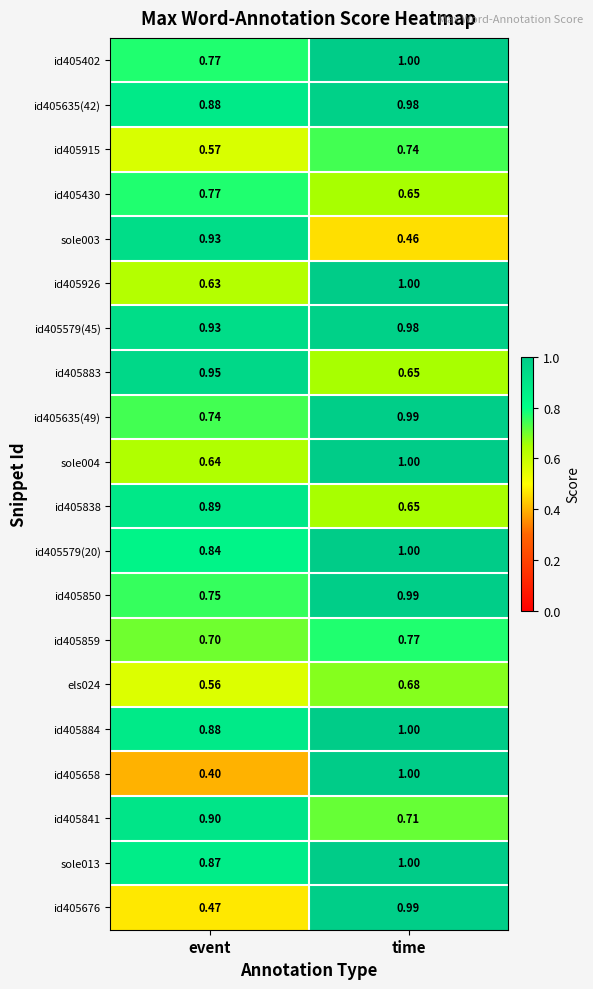

Which category has the lowest value in the id405883 series?

time